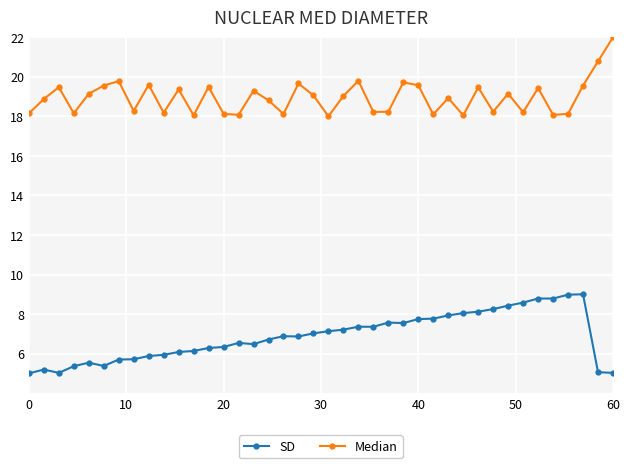

What is the lowest value of the Median series?

18.0